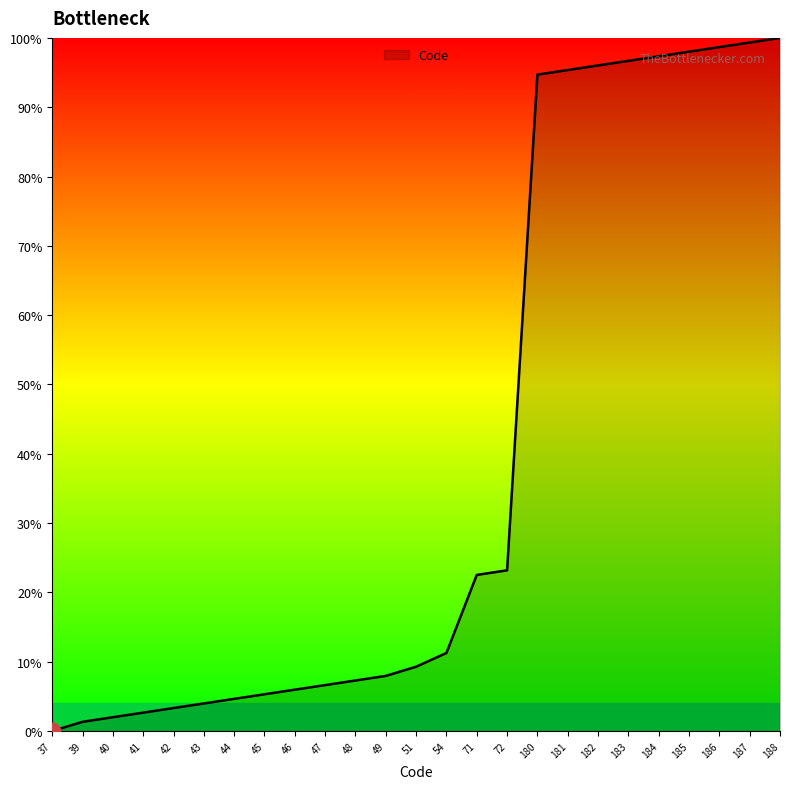

What is the change in value from 43 to 47?

+2.6